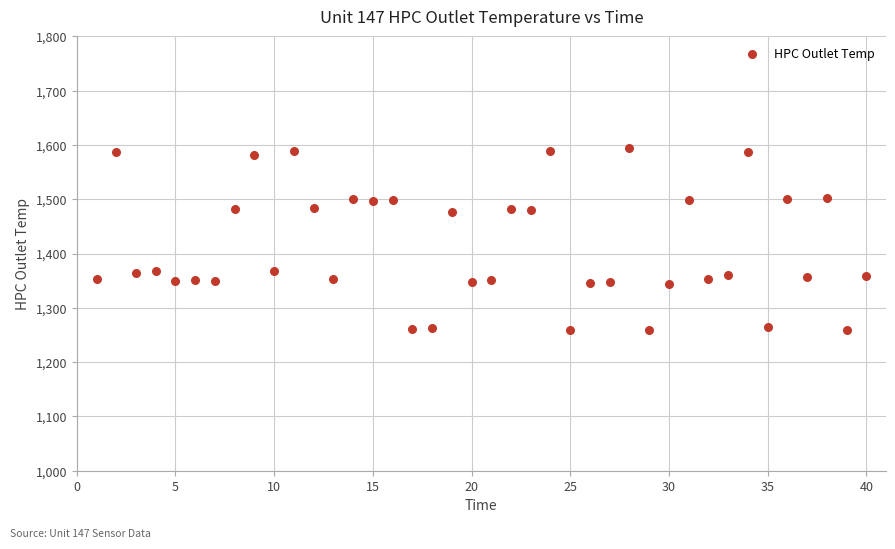

What is the range of X values (max minus min)?

39.0